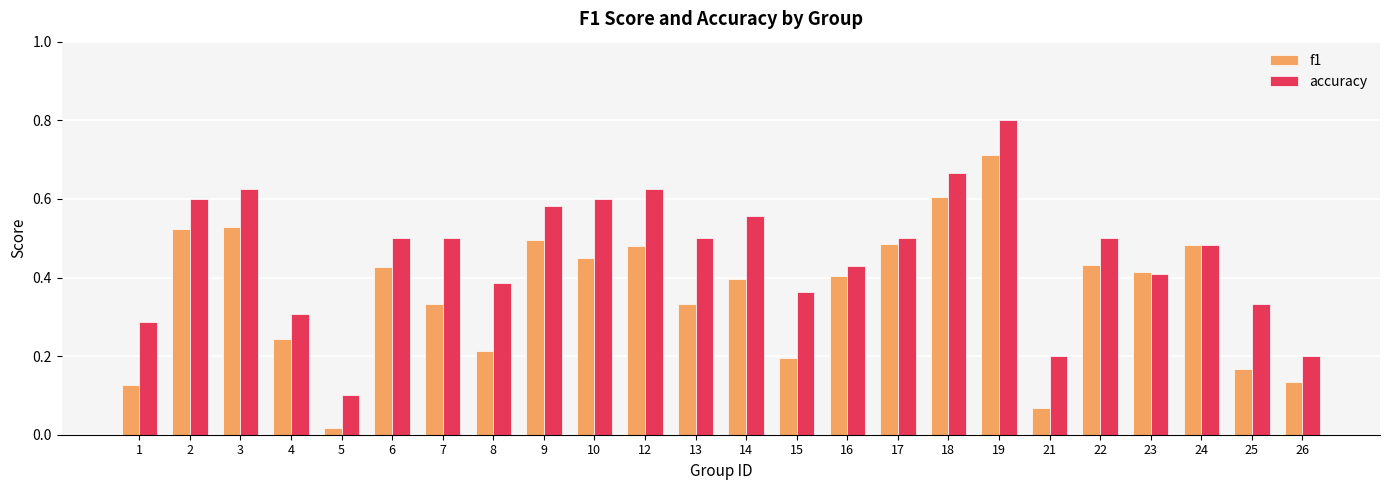

Which series has the widest spread of values?

accuracy